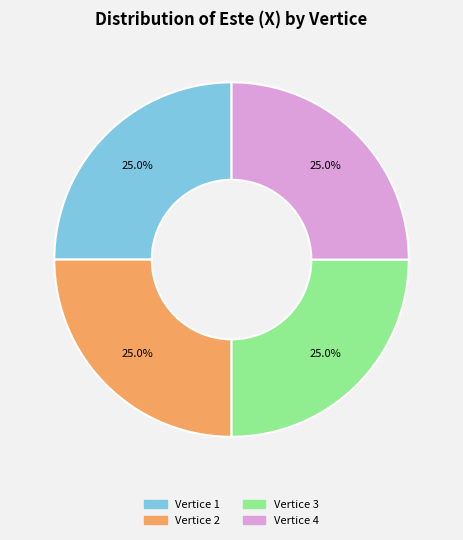

Is there a majority slice in this chart?

No